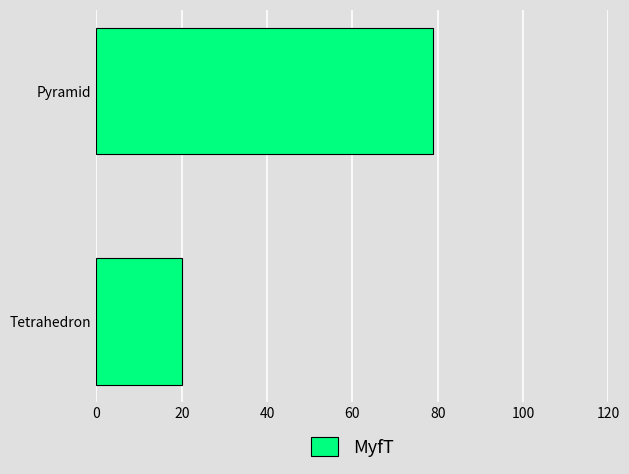

List the labels in order of value, smallest first.

Tetrahedron, Pyramid